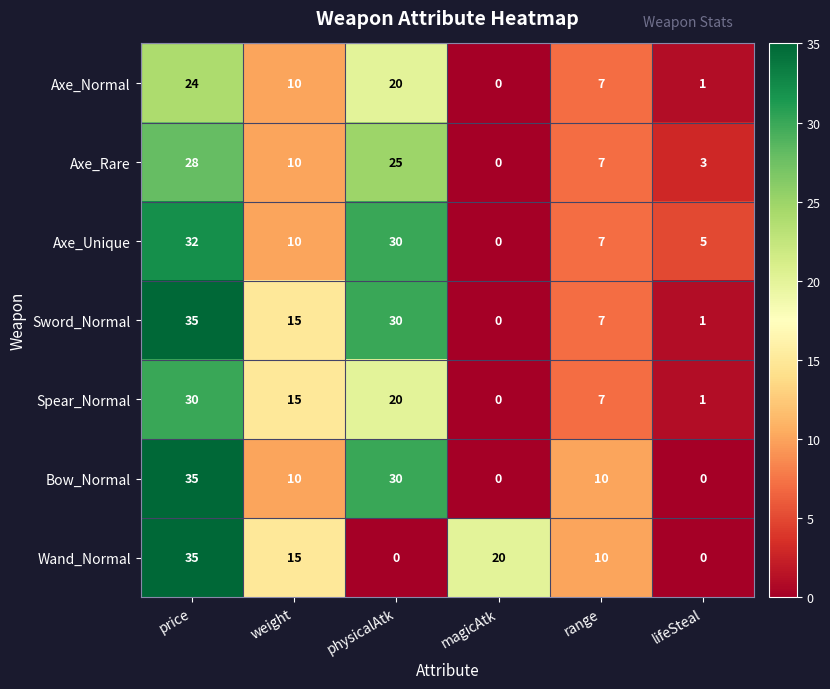

Is it true that Wand_Normal equals 20 at magicAtk?

True